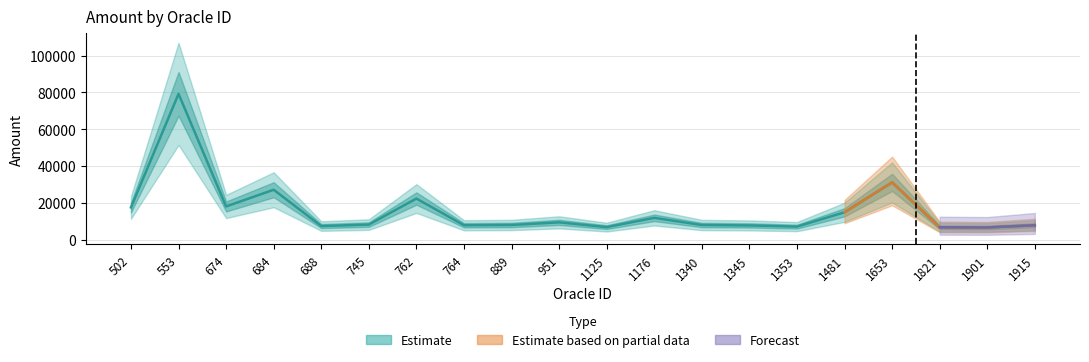

What is the difference between the second highest and second lowest values?

24395.0